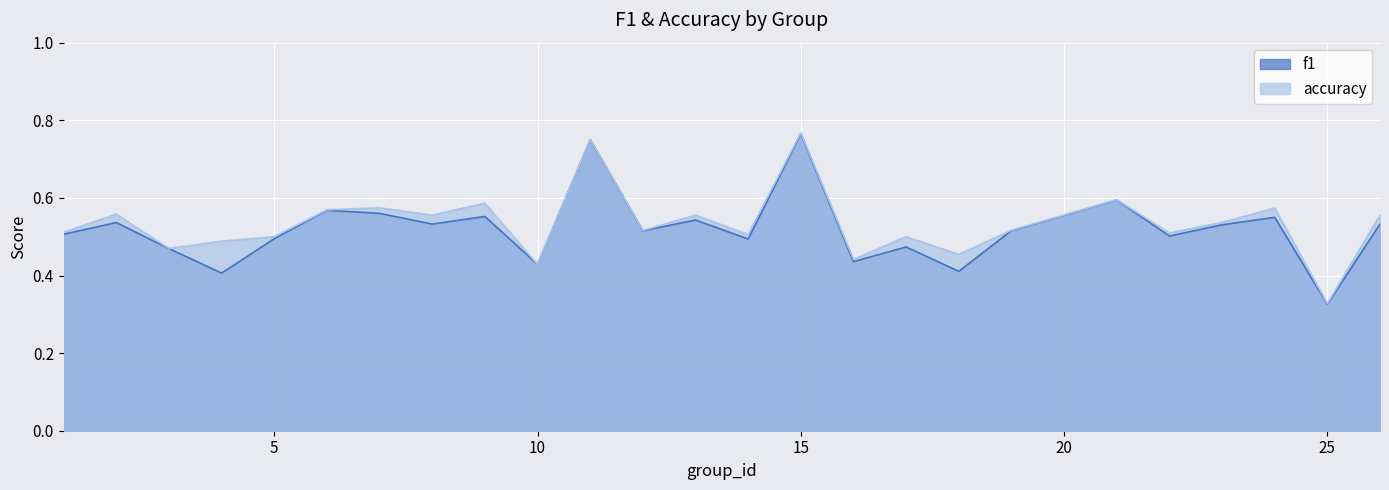

Which series has the largest total across all categories?

accuracy